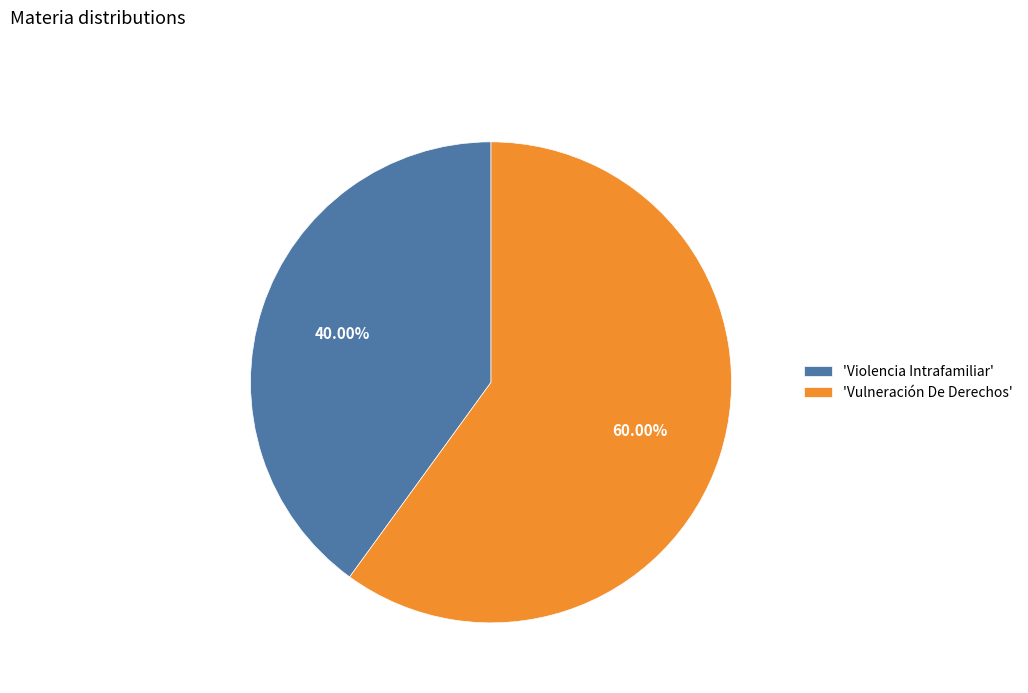

Which has a higher value, 'Violencia Intrafamiliar' or 'Vulneración De Derechos'?

'Vulneración De Derechos'